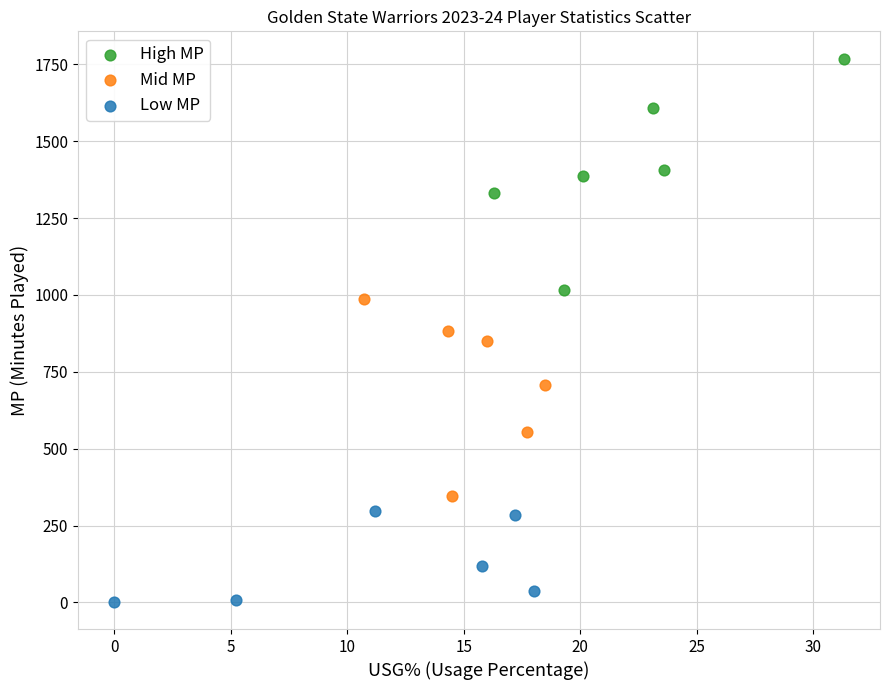

Which series reaches the maximum Y coordinate?

High MP